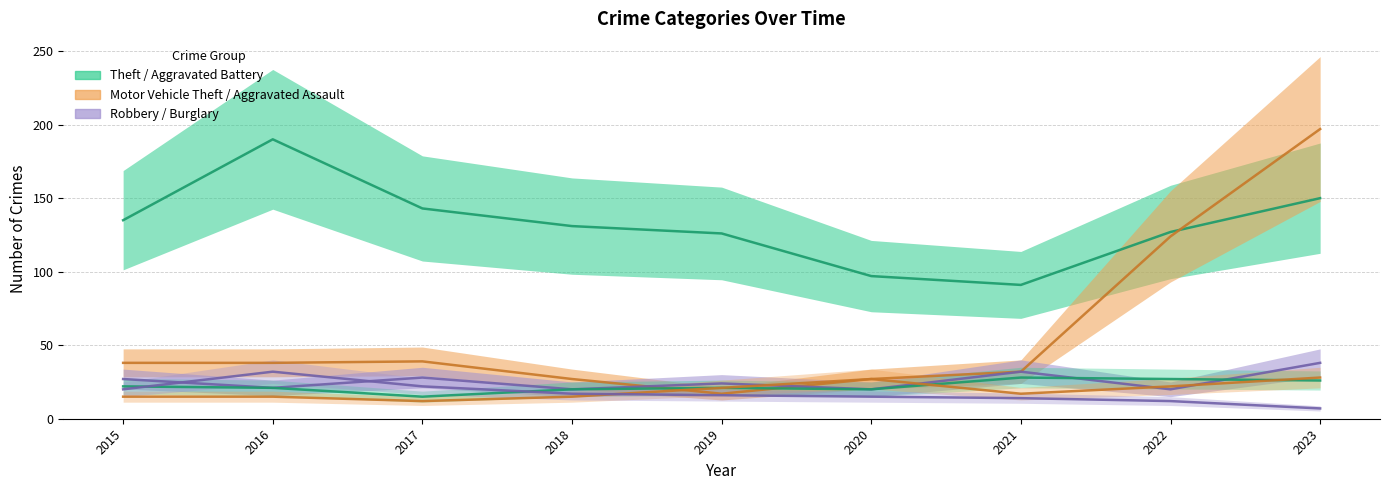

How many intersections are there between Robbery and Burglary?

2